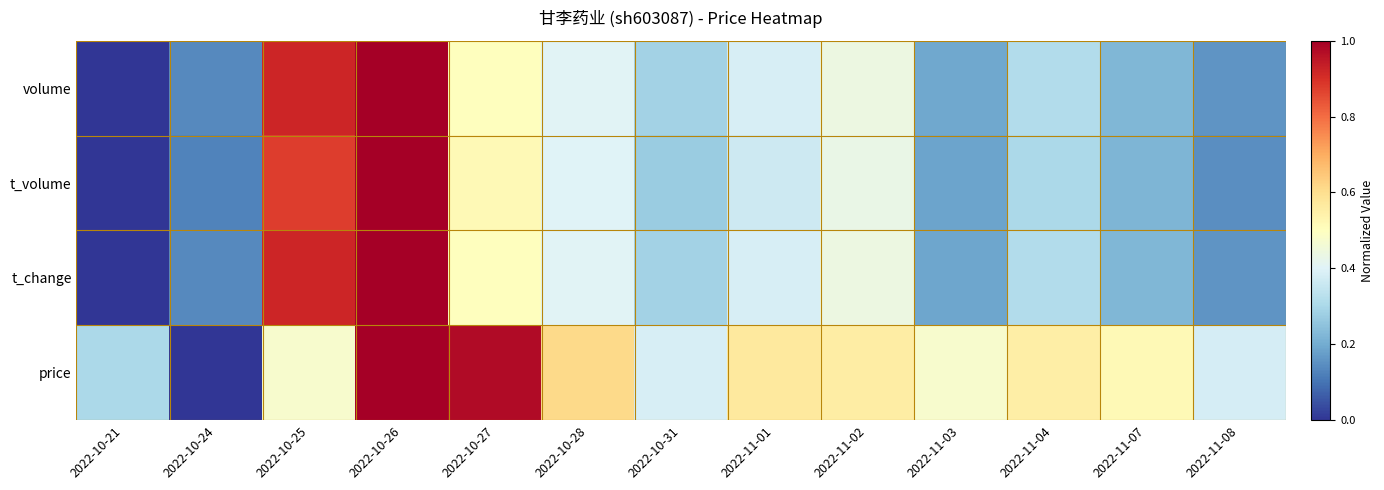

Reading right to left, what are all the values shown in this chart?

volume: 2022-11-08=0.2	2022-11-07=0.2	2022-11-04=0.3	2022-11-03=0.2	2022-11-02=0.4	2022-11-01=0.4	2022-10-31=0.3	2022-10-28=0.4	2022-10-27=0.5	2022-10-26=1.0	2022-10-25=0.9	2022-10-24=0.1	2022-10-21=0.0
t_volume: 2022-11-08=0.1	2022-11-07=0.2	2022-11-04=0.3	2022-11-03=0.2	2022-11-02=0.4	2022-11-01=0.4	2022-10-31=0.3	2022-10-28=0.4	2022-10-27=0.5	2022-10-26=1.0	2022-10-25=0.9	2022-10-24=0.1	2022-10-21=0.0
t_change: 2022-11-08=0.2	2022-11-07=0.2	2022-11-04=0.3	2022-11-03=0.2	2022-11-02=0.4	2022-11-01=0.4	2022-10-31=0.3	2022-10-28=0.4	2022-10-27=0.5	2022-10-26=1.0	2022-10-25=0.9	2022-10-24=0.1	2022-10-21=0.0
price: 2022-11-08=0.4	2022-11-07=0.5	2022-11-04=0.6	2022-11-03=0.5	2022-11-02=0.6	2022-11-01=0.6	2022-10-31=0.4	2022-10-28=0.6	2022-10-27=1.0	2022-10-26=1.0	2022-10-25=0.5	2022-10-24=0.0	2022-10-21=0.3